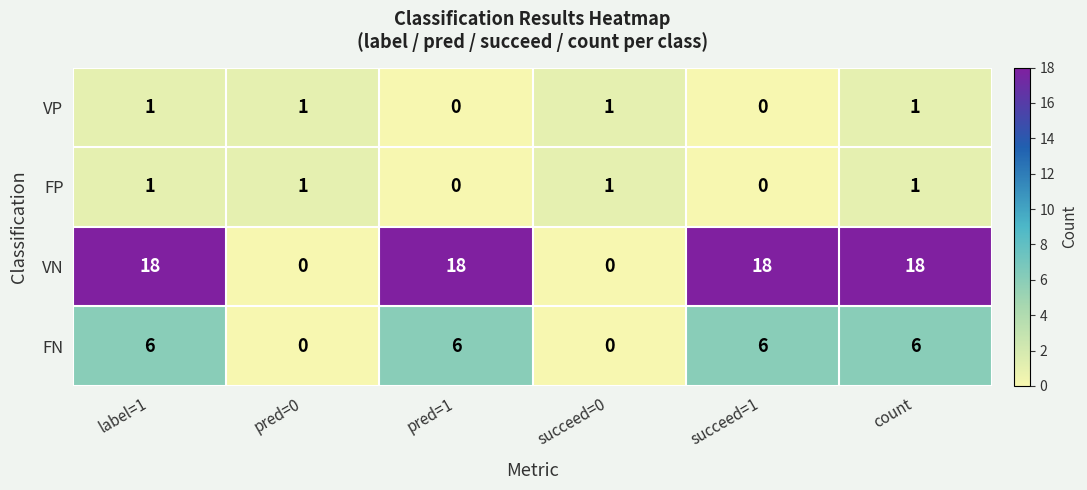

Which series has the largest range (max minus min)?

VN